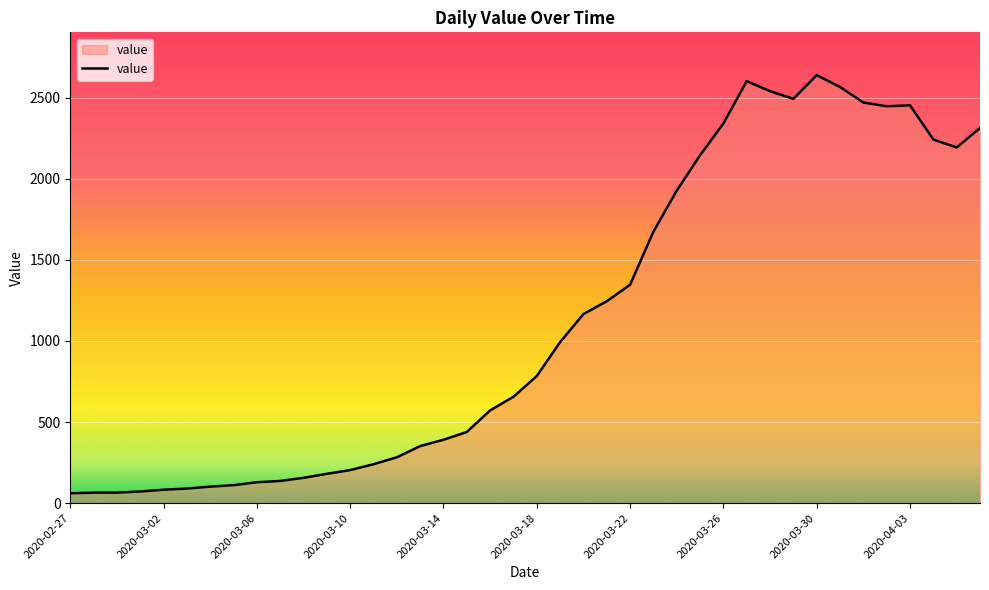

What is the greatest value displayed?

2639